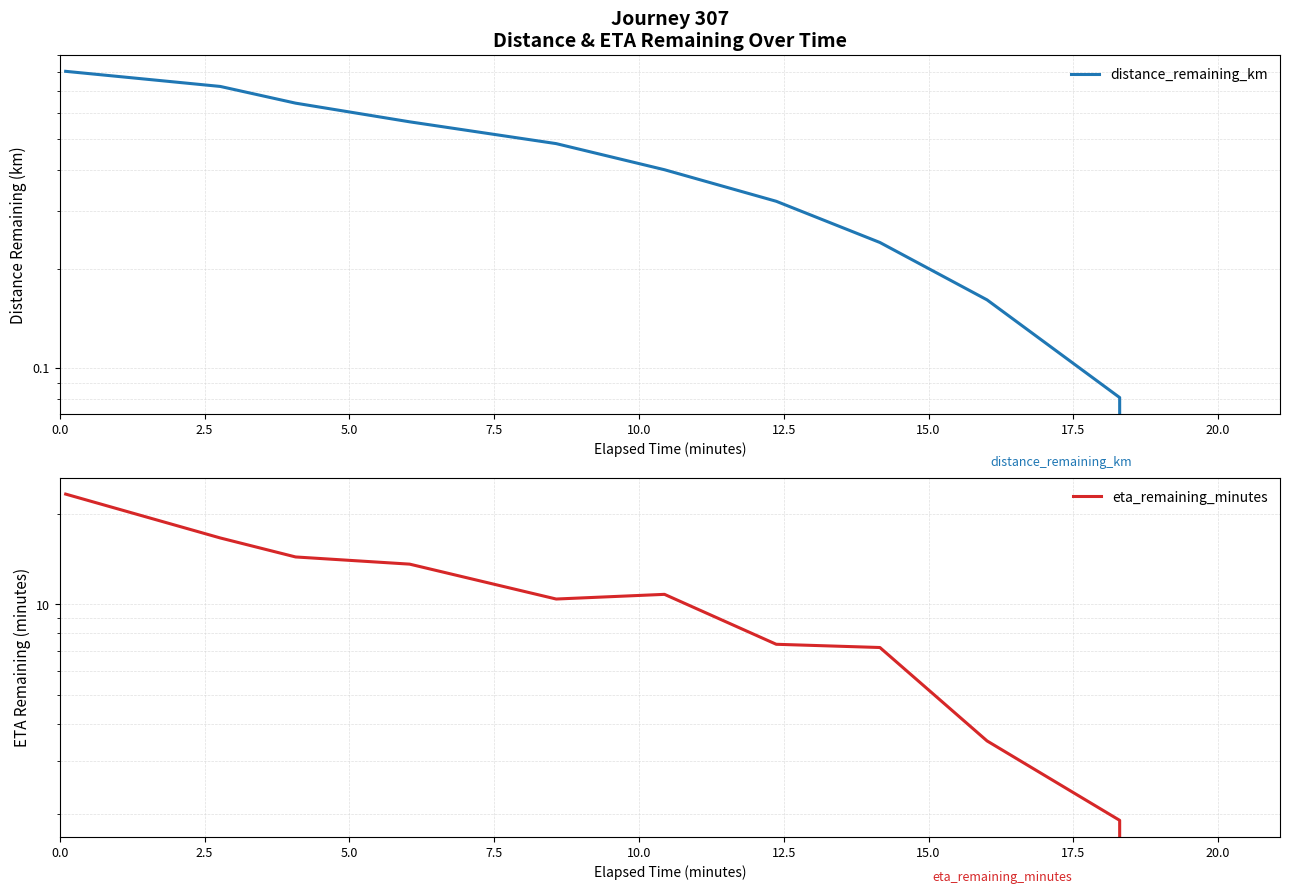

True or false: distance_remaining_km and eta_remaining_minutes cross at least once.

False